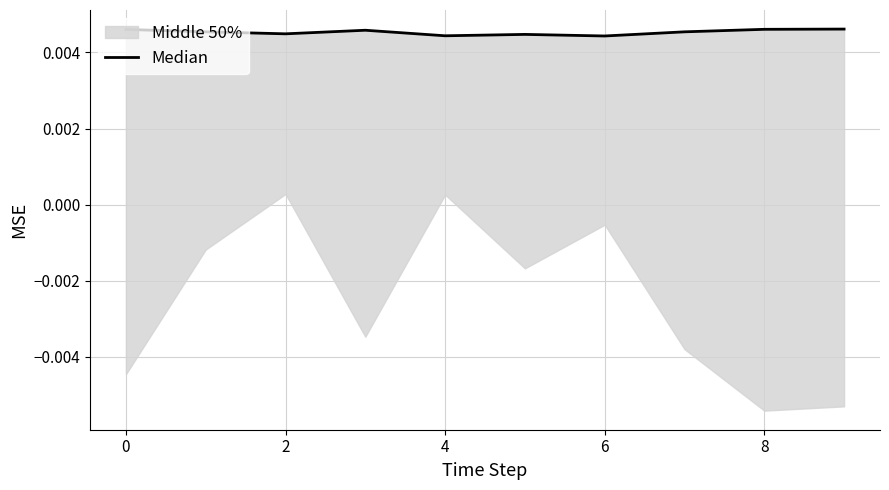

Count the values in the range 0 to 1.

10